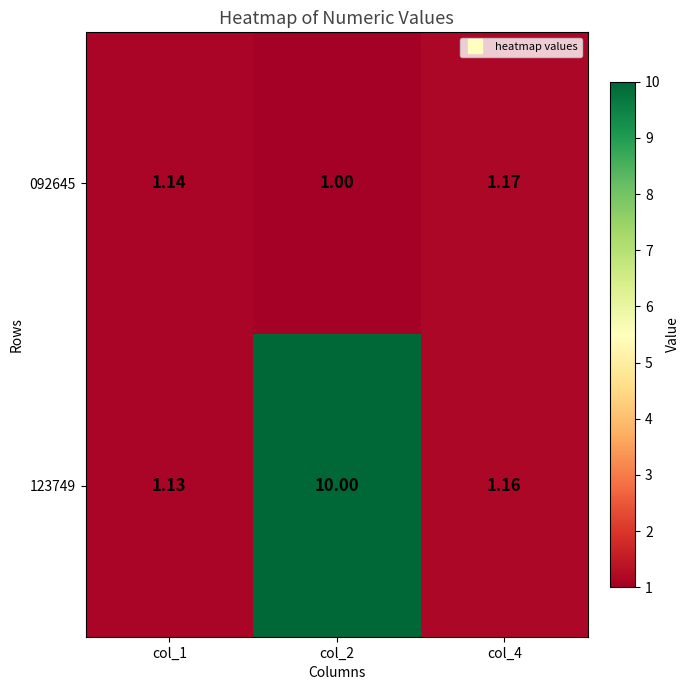

What is the total value across all series at col_4?

2.3